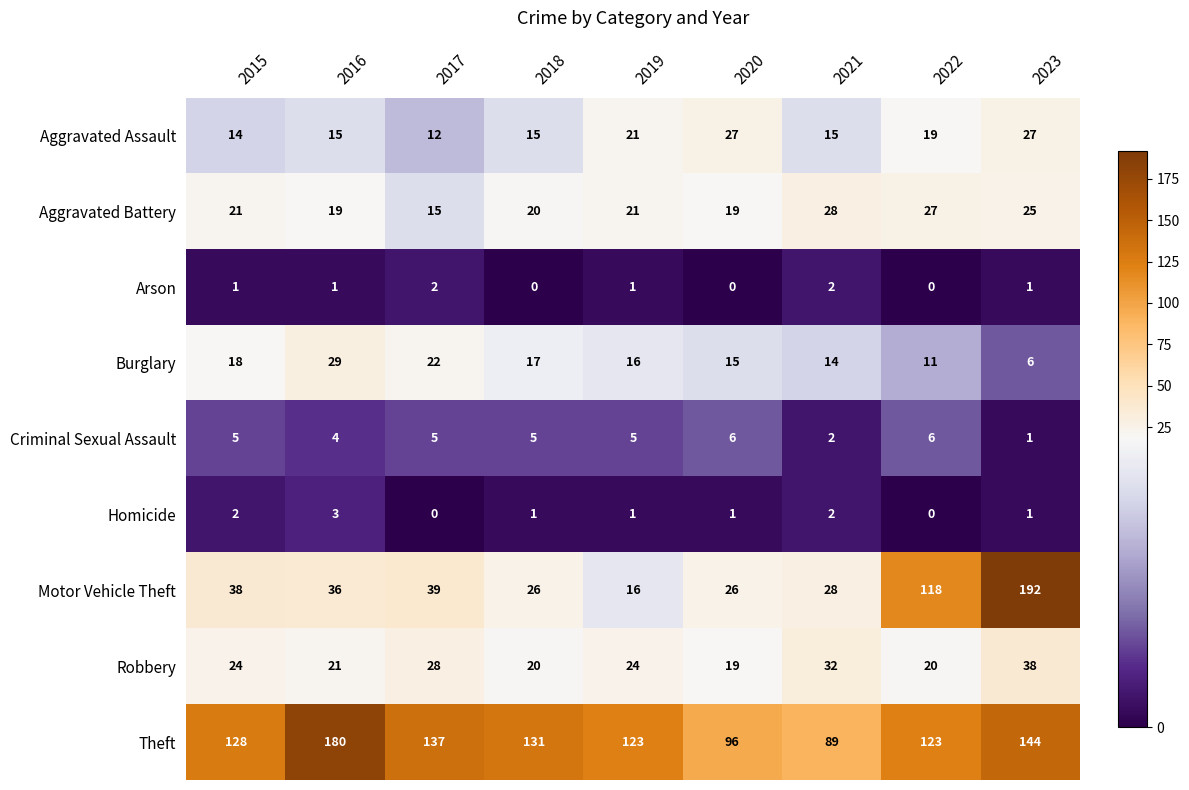

Which series has the widest spread of values?

Motor Vehicle Theft